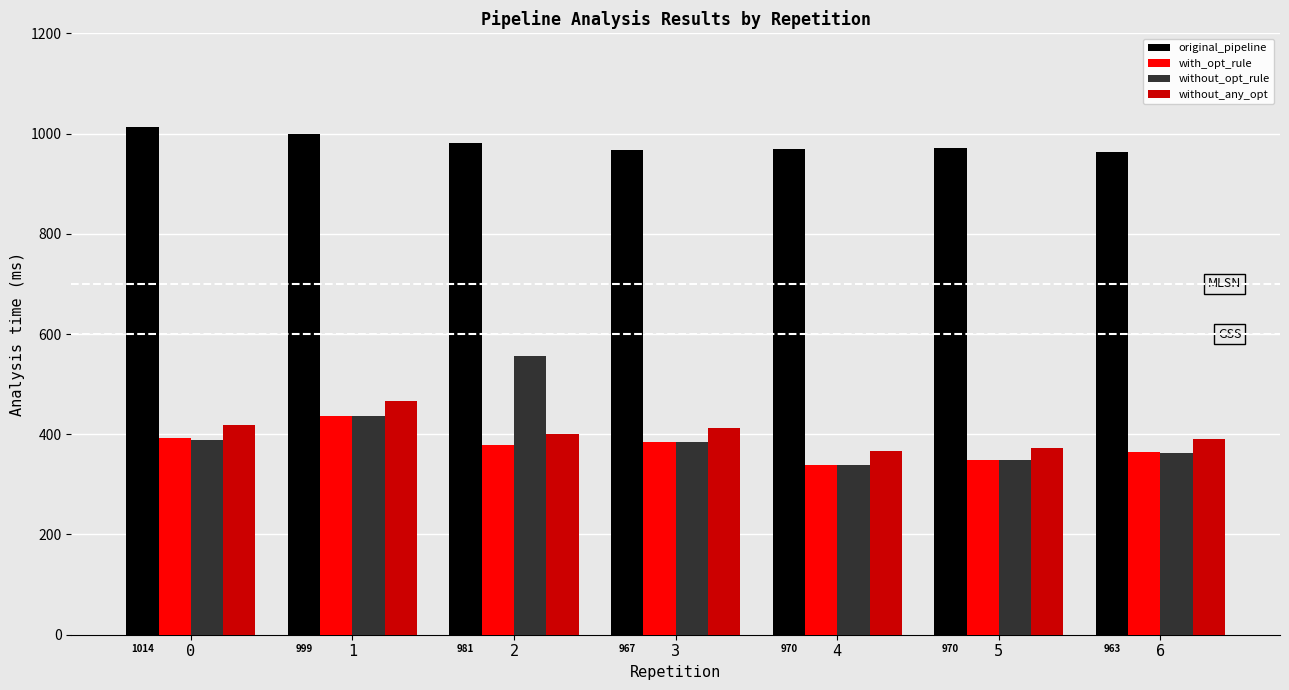

What is the minimum value shown in the chart?

338.6